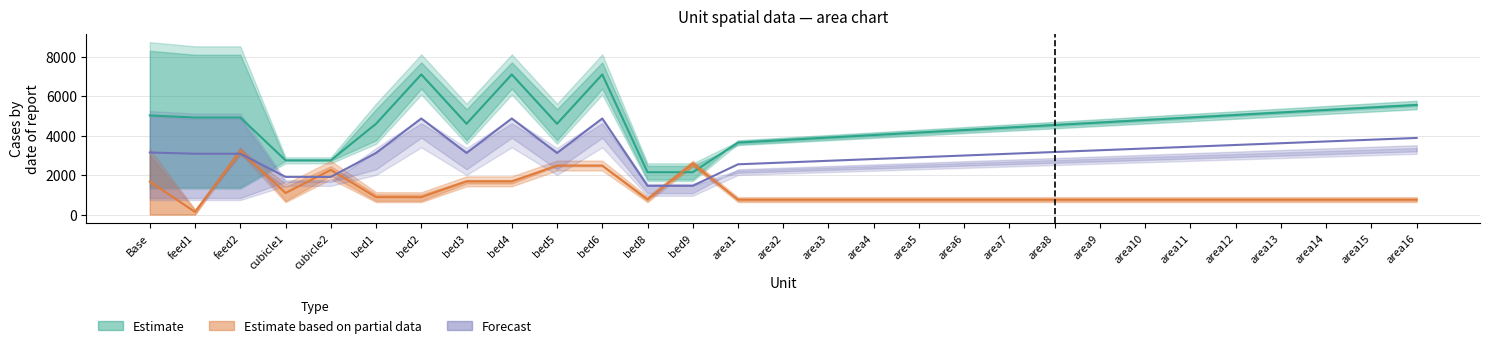

The value of x3 at feed2 is 3340. True or false?

True